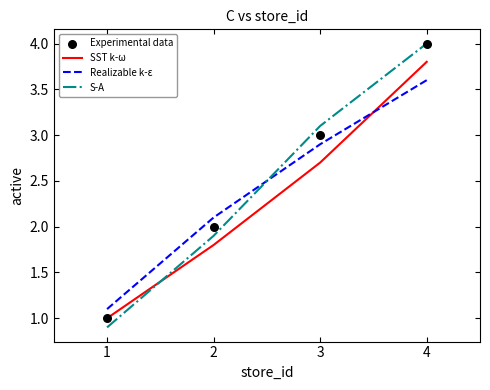

At which category is the sum across all series the highest?

4